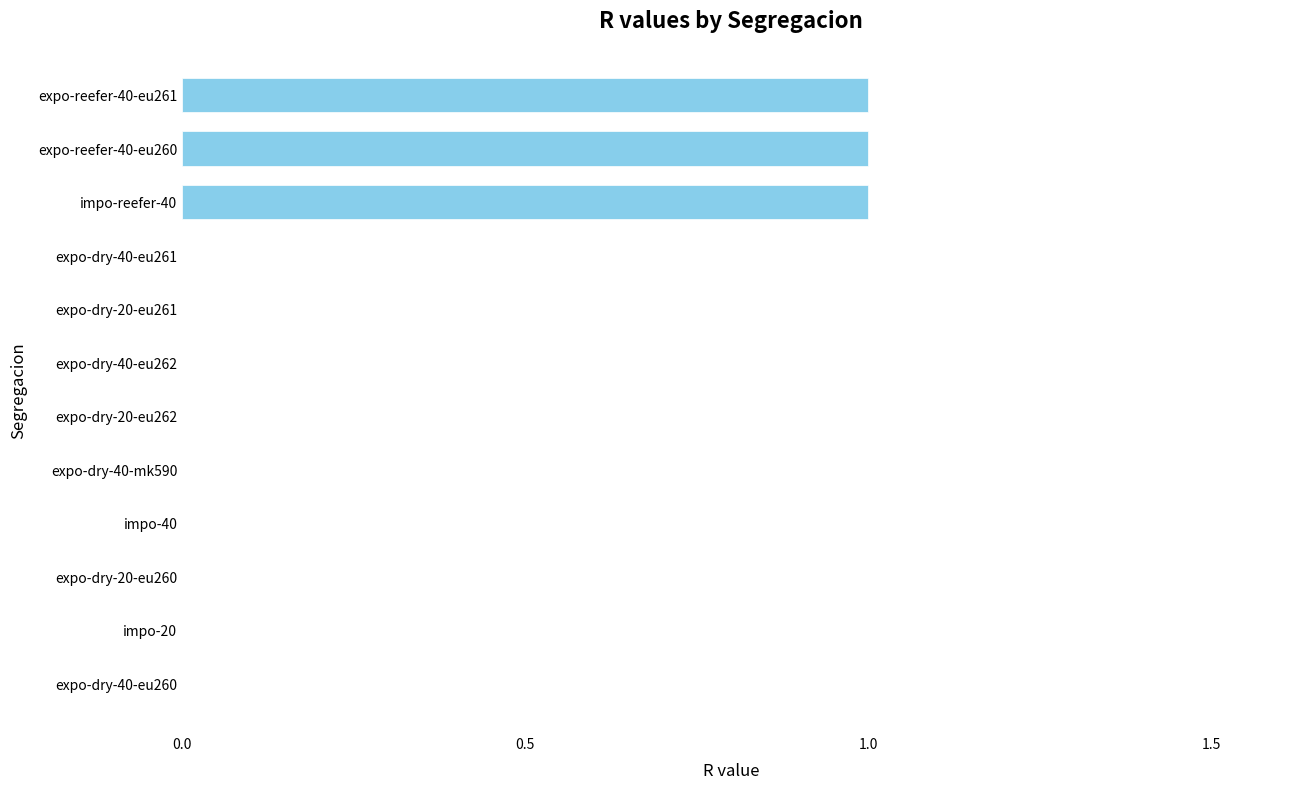

What is the sum of all values?

3